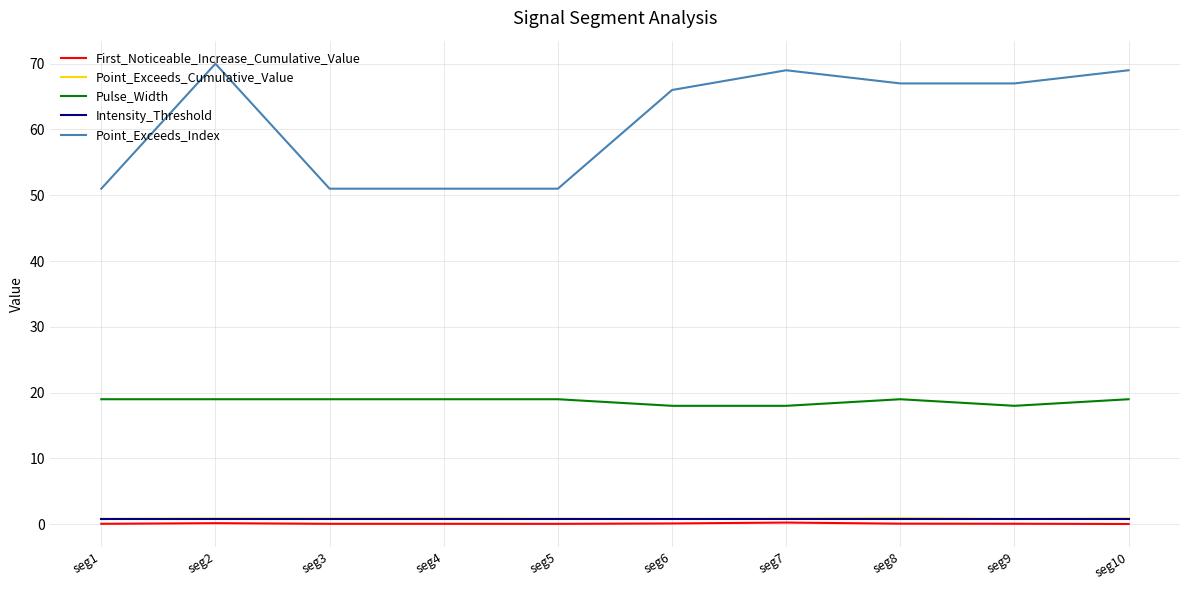

How many categories are shown in the chart?

10